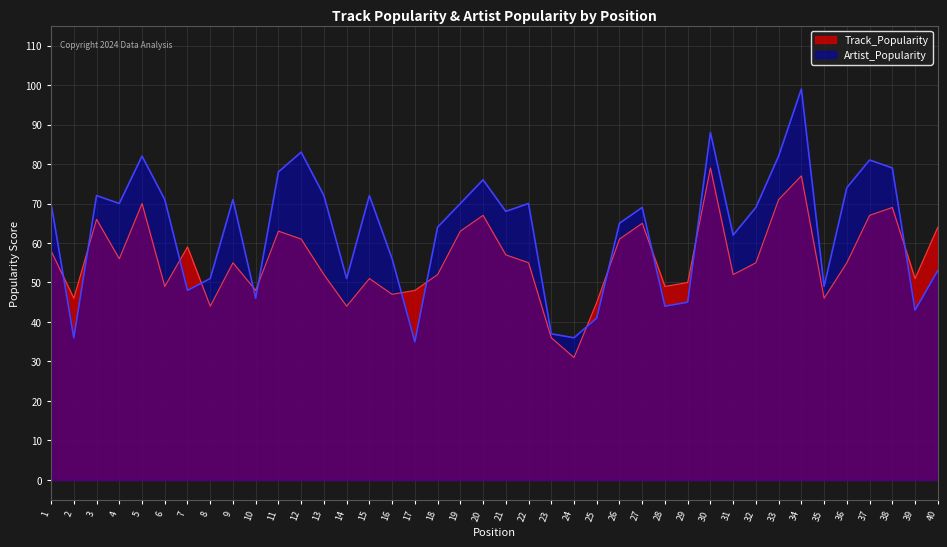

What is the average value of the Artist_Popularity series?

63